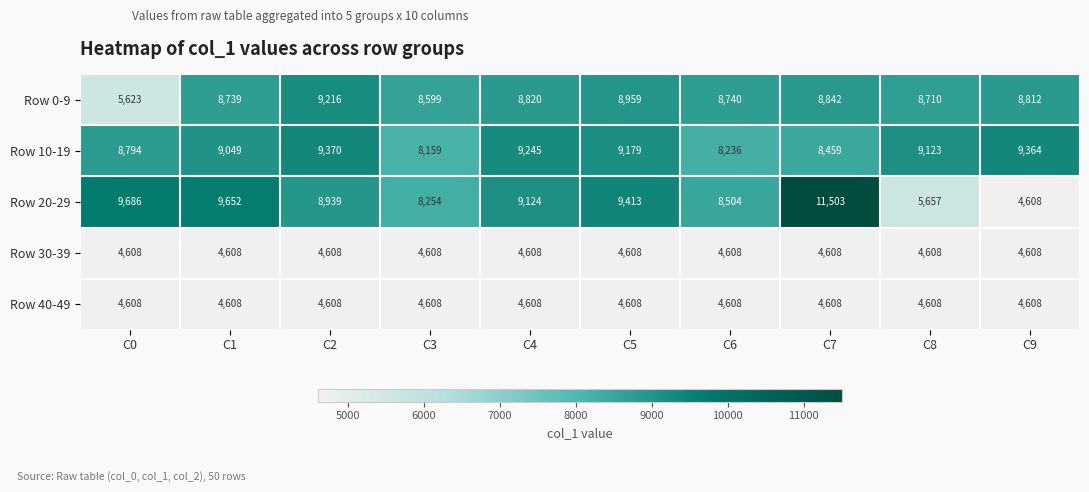

Count the number of data series in this chart.

5